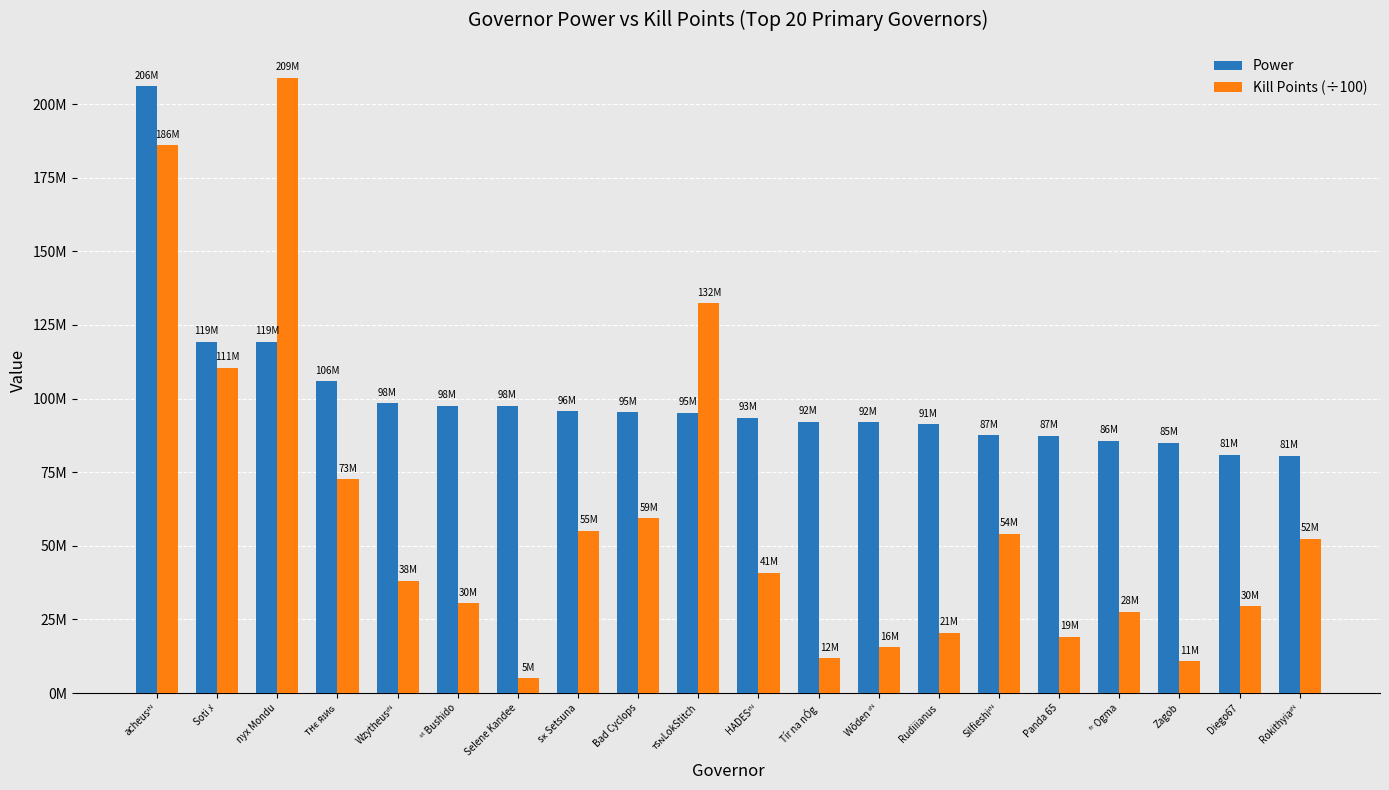

The value of Kill Points (÷100) at acheusᶦᴺ is 186016505.3. True or false?

True